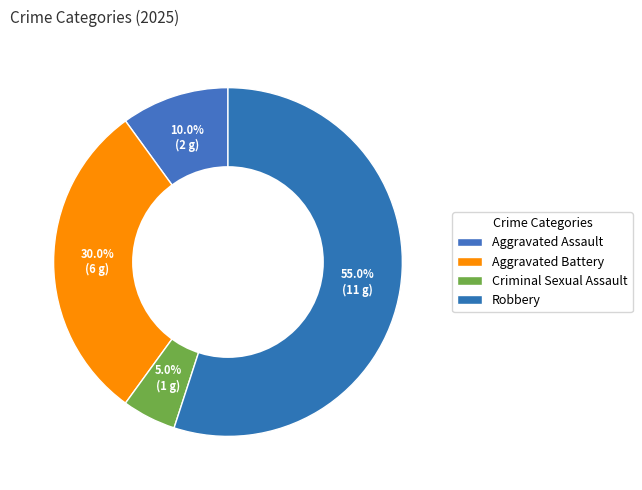

How many segments does this pie chart have?

4